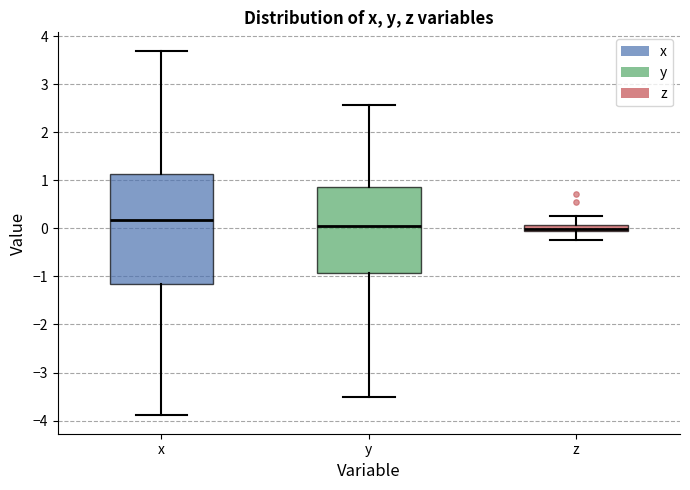

Comparing the boxes themselves (not the whiskers), which one is the tallest?

x